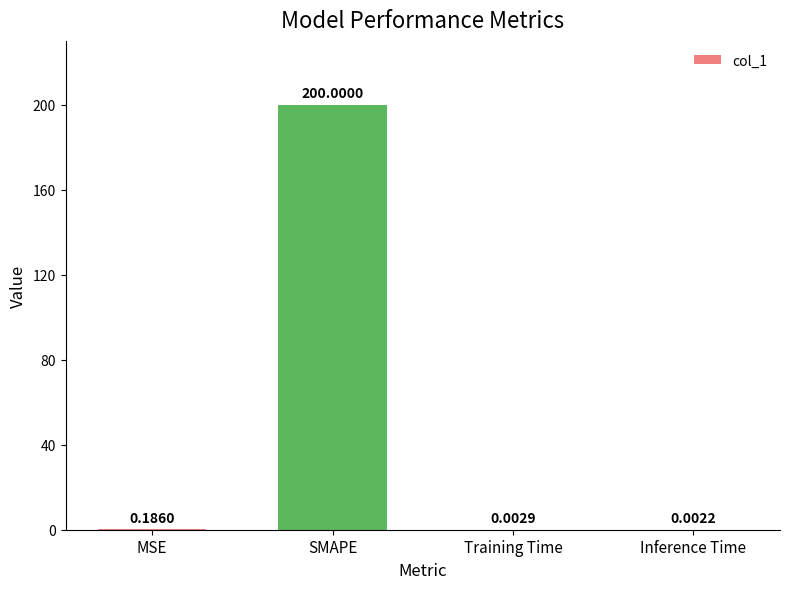

What is the sum of the values at SMAPE and MSE?

200.2